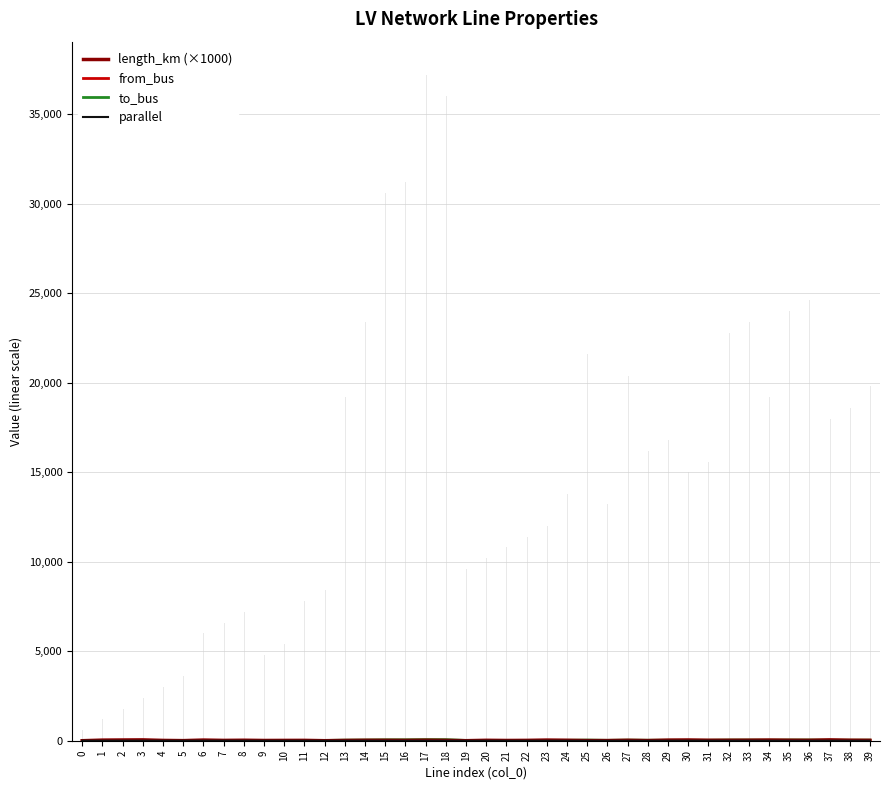

At 38, list the series in order from smallest to largest.

parallel, length_km (×1000), from_bus, to_bus